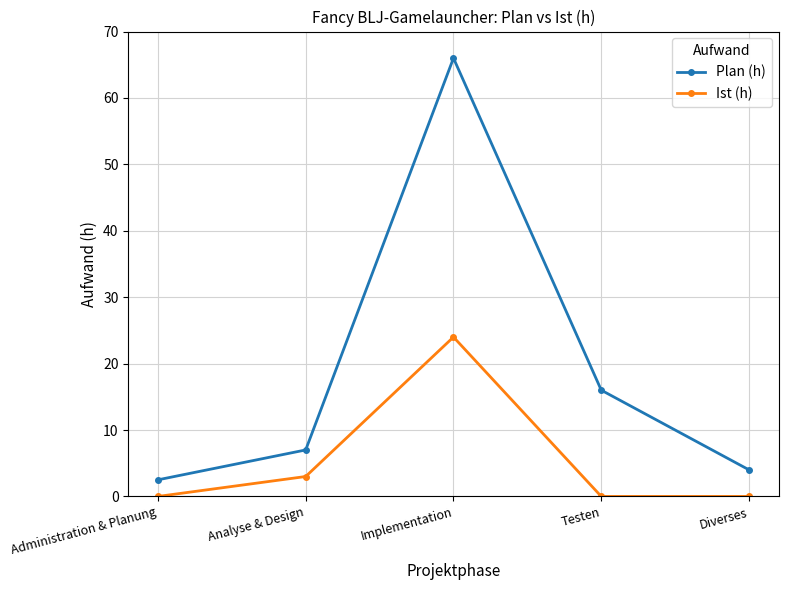

What are all the series names shown in the legend?

Plan (h), Ist (h)